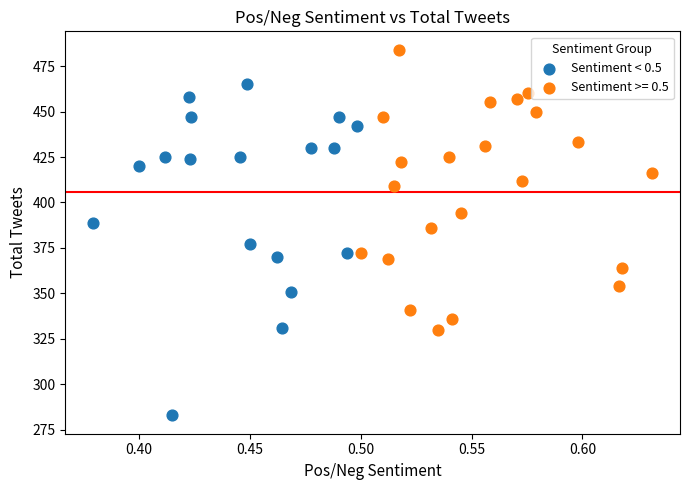

Which series reaches the minimum Y coordinate?

Sentiment < 0.5